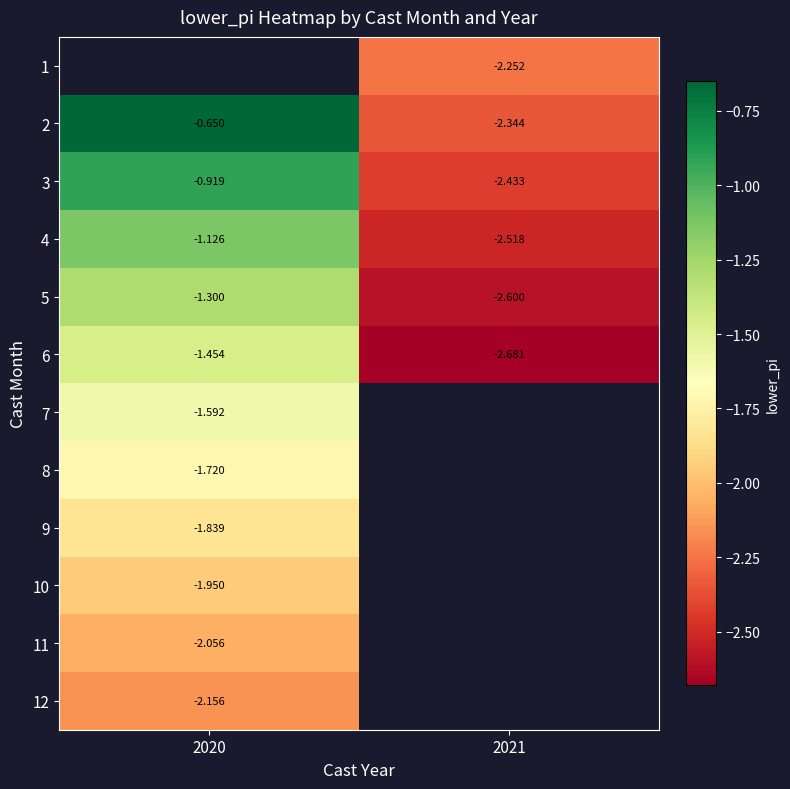

Is the value of 5 at 2020 greater than the value of 4 at 2020?

No